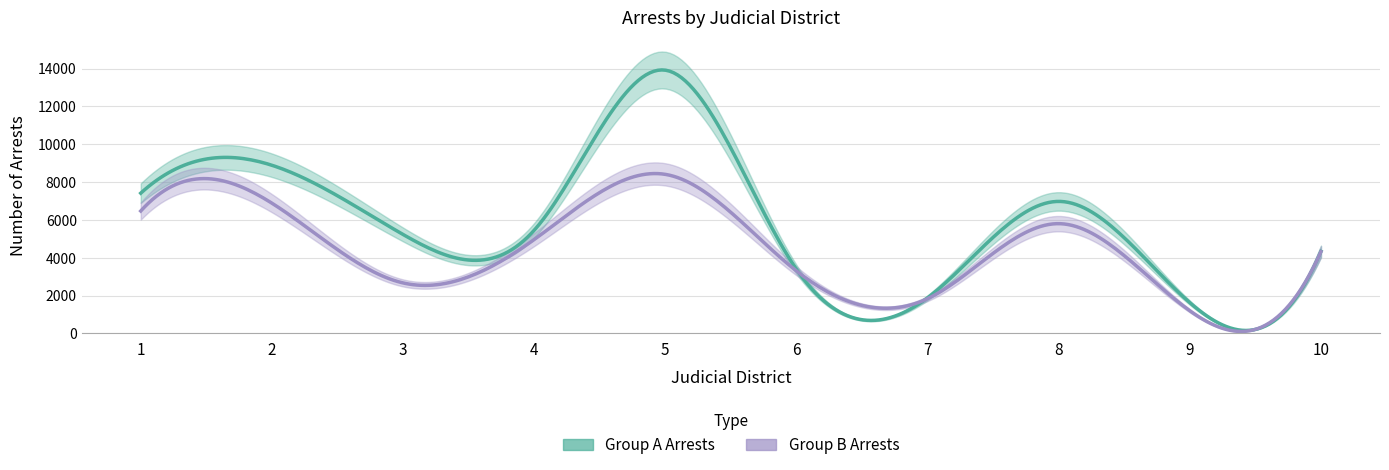

True or false: Group A Arrests and Group B Arrests intersect in this chart.

False